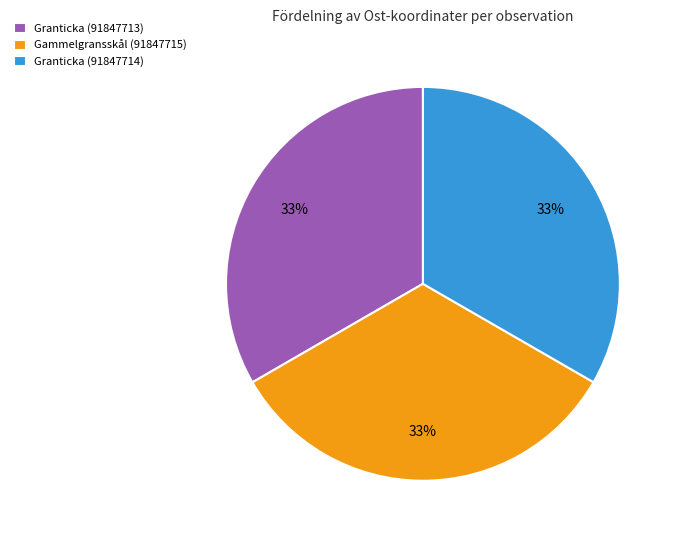

Approximately how many times larger is the value at Gammelgransskål (91847715) compared to Granticka (91847714)?

1.0